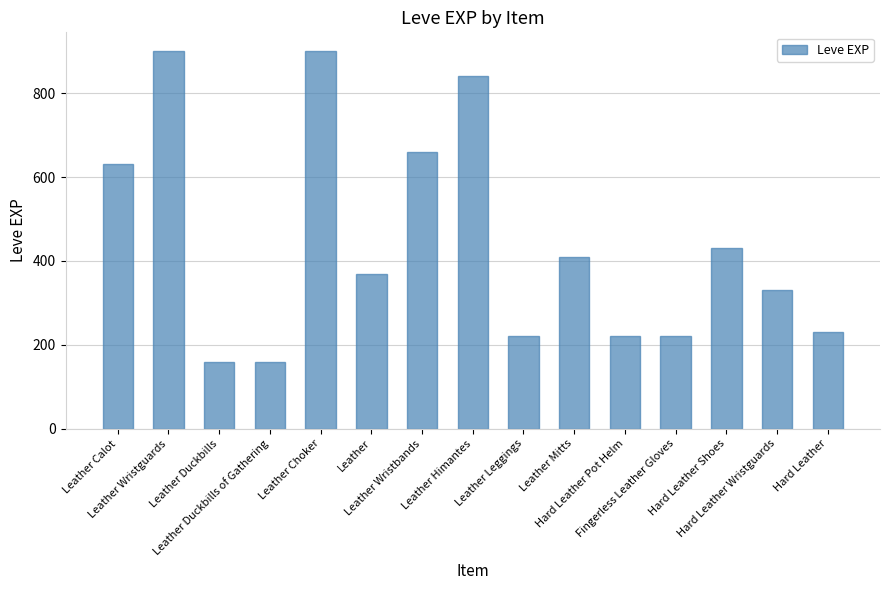

What is the difference between the maximum and minimum values?

740